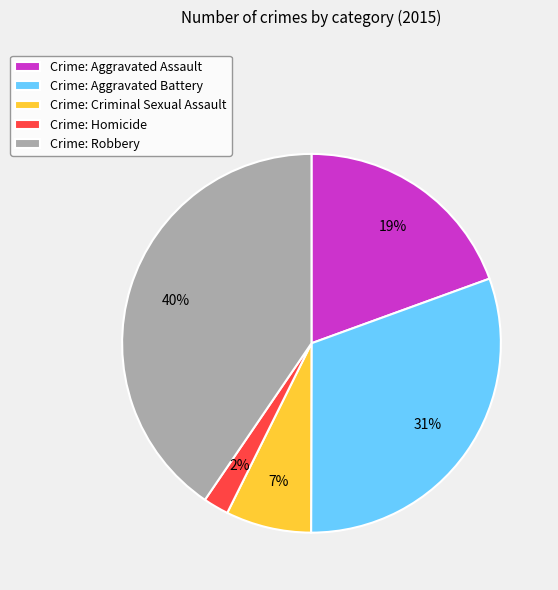

Do Crime: Aggravated Battery and Crime: Homicide together represent more than half of the pie?

No